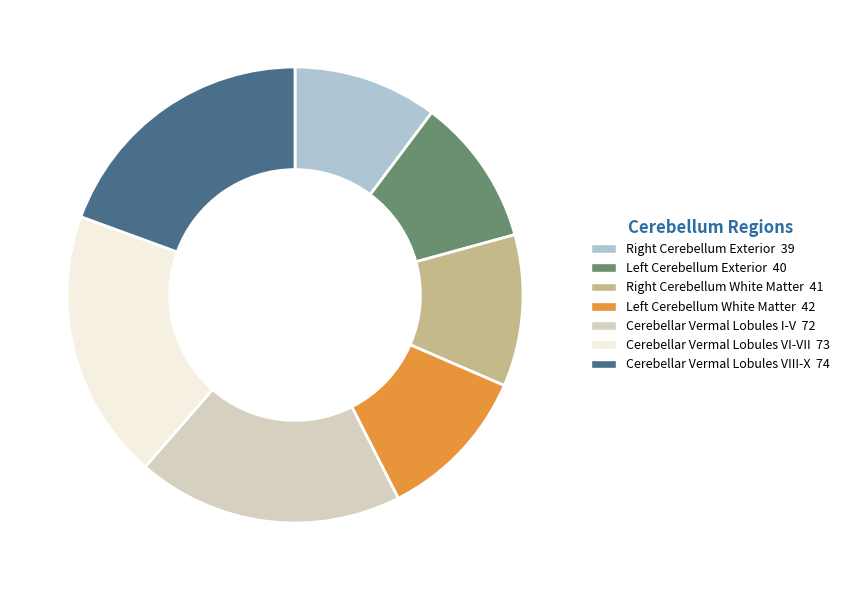

How many segments does this pie chart have?

7